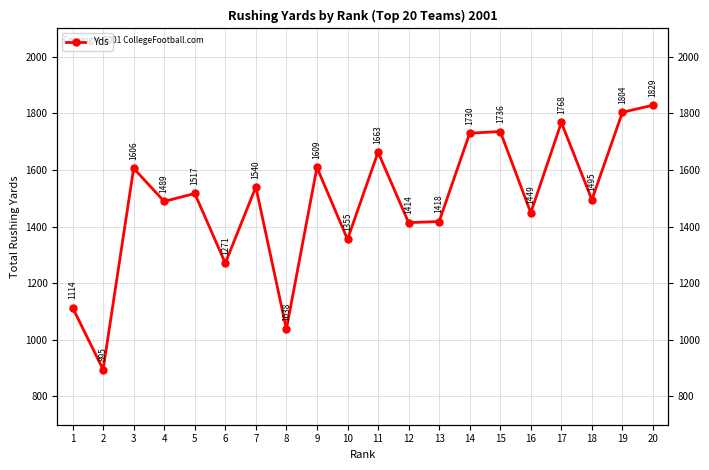

Where does the data first go above 1517?

3